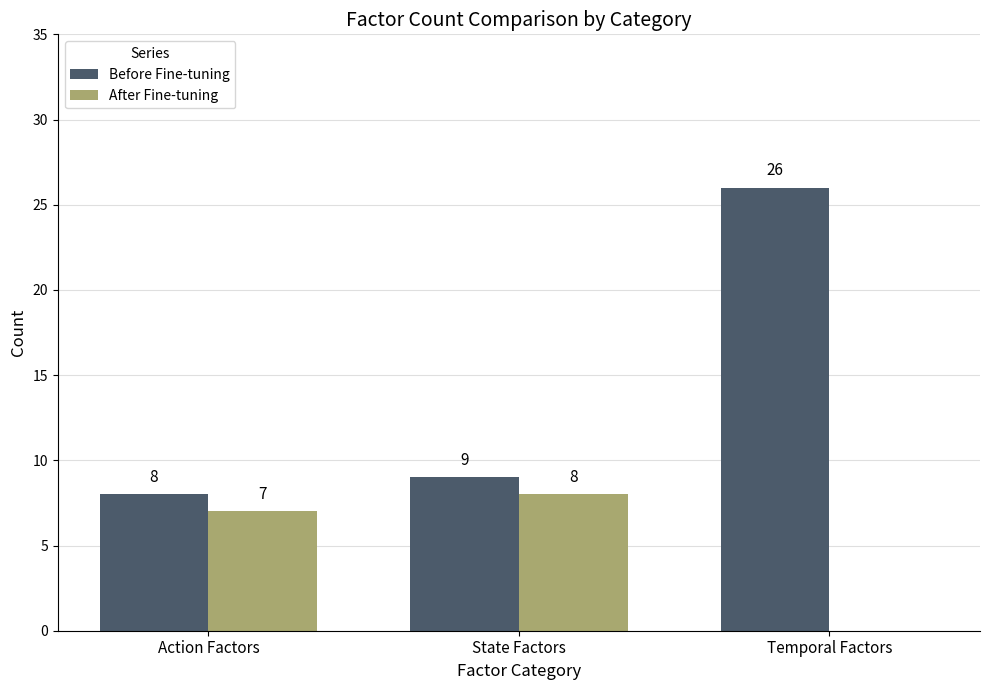

How many values in After Fine-tuning are above zero?

2